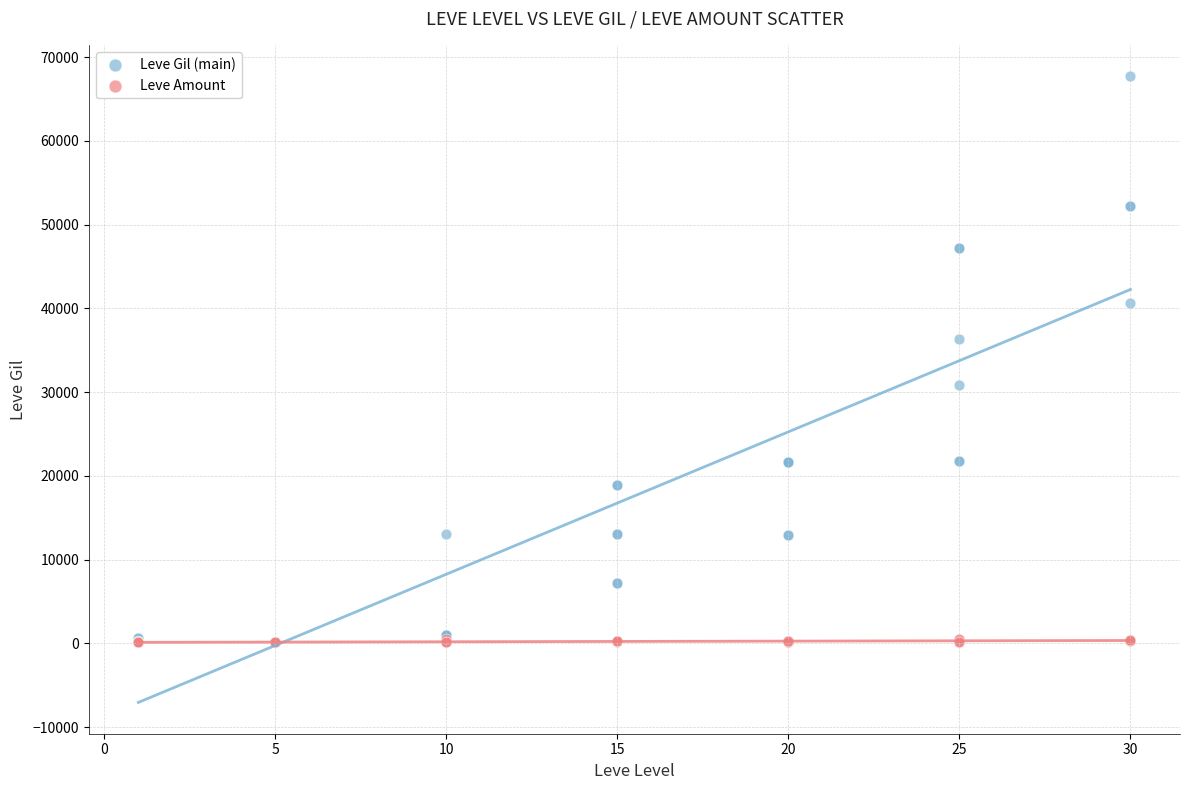

Which series contains the highest Y value?

Leve Gil (main)